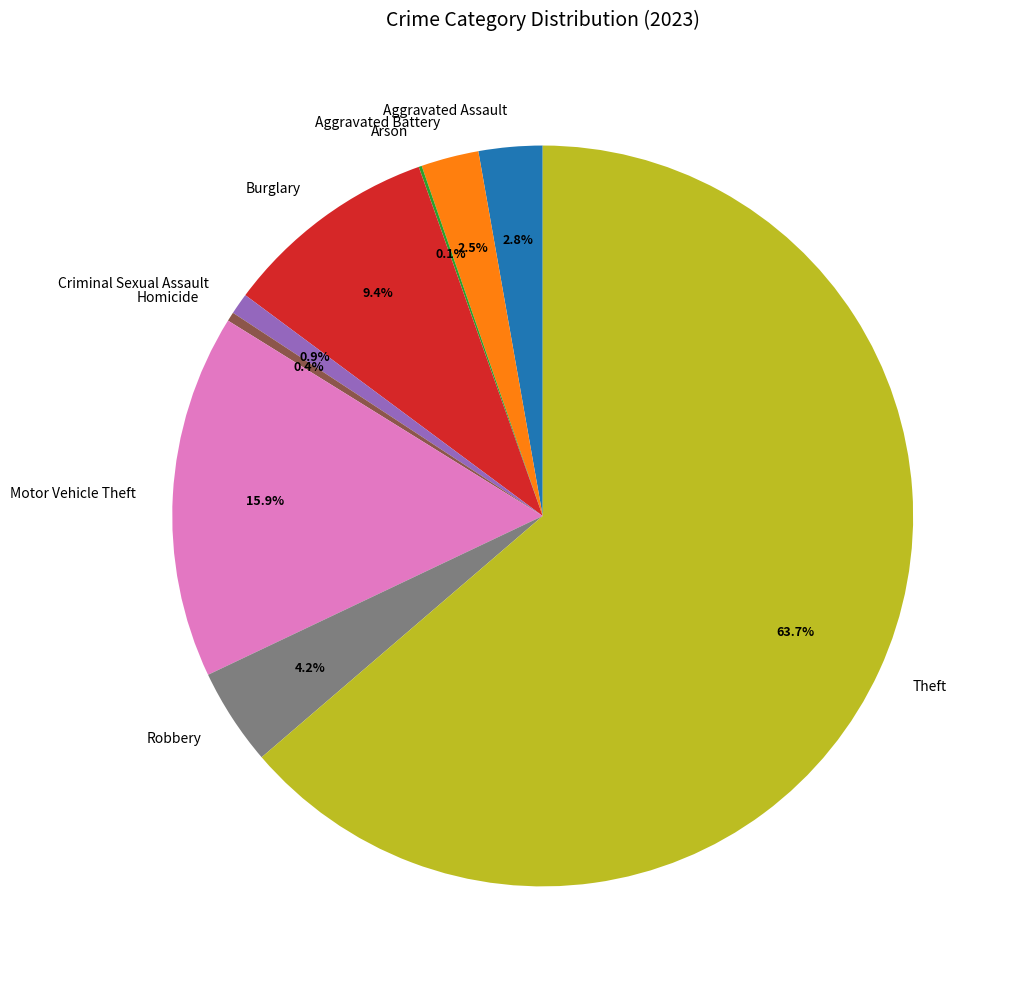

To the nearest percent, what is the difference between the Theft and Criminal Sexual Assault slice percentages?

63%